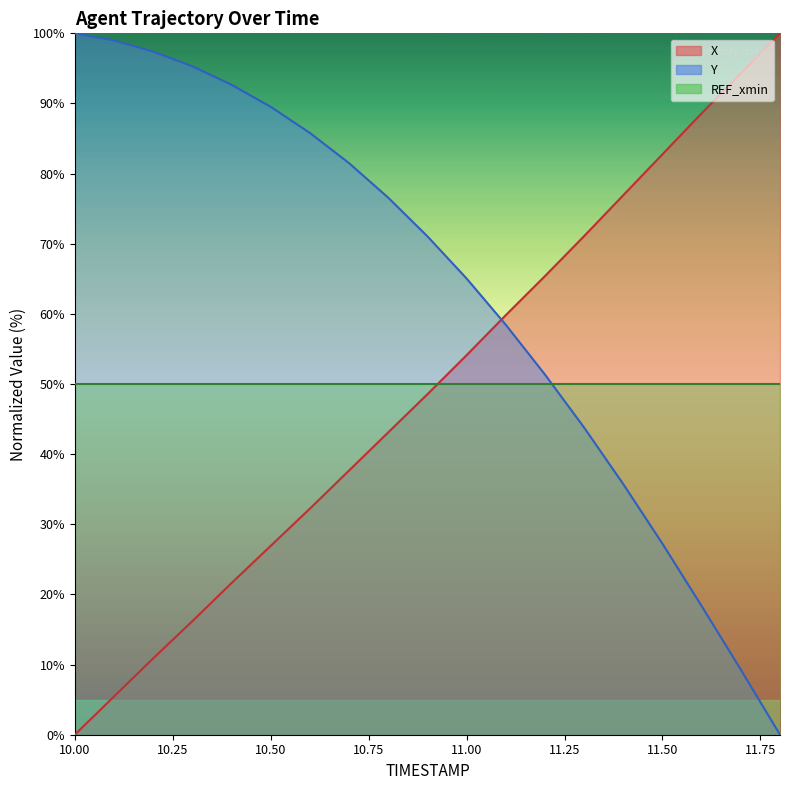

True or false: Y and X intersect in this chart.

True